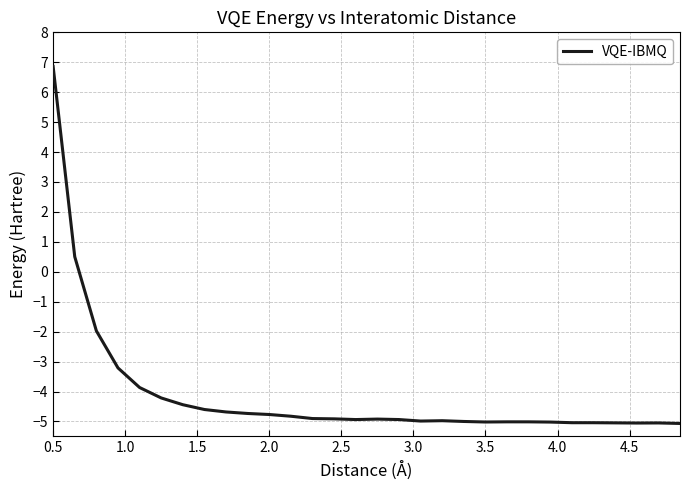

What is the greatest value displayed?

6.9